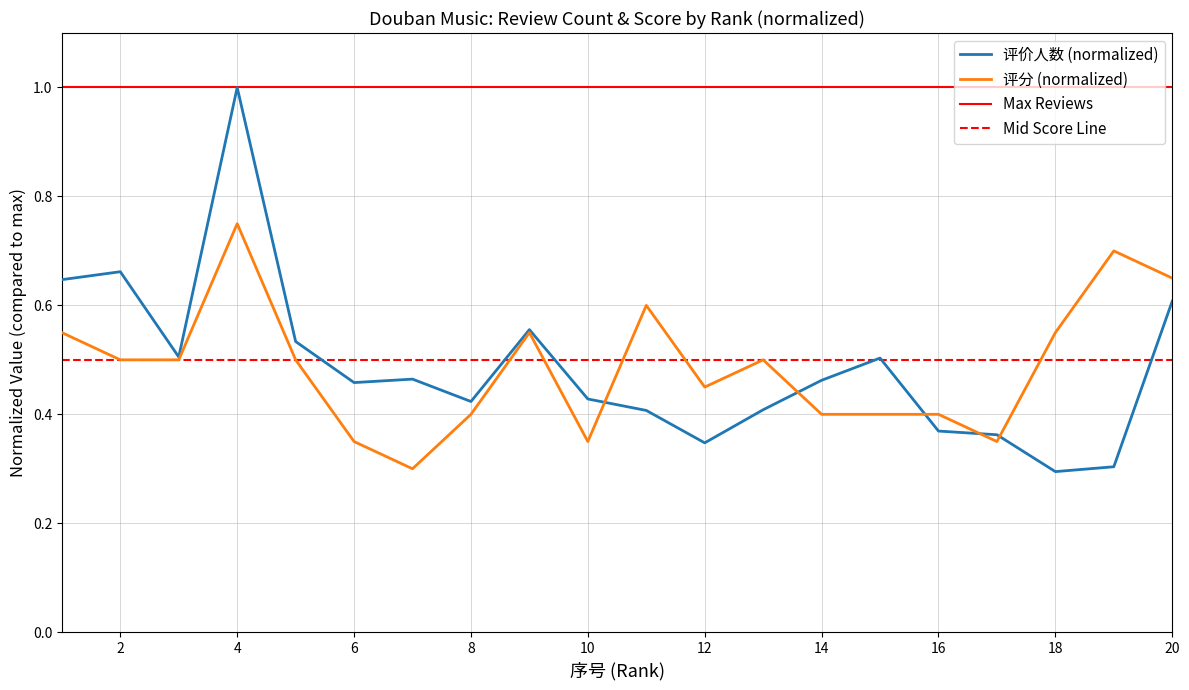

Is the value of 评分 at 6 greater than the value of 评价人数 at 11?

No